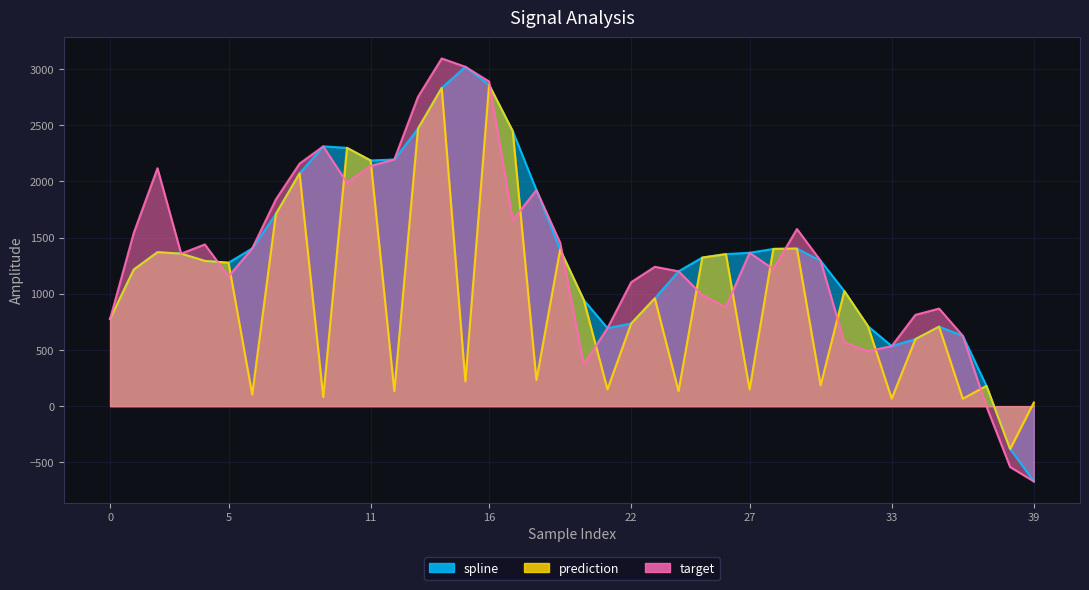

The prediction series shows 1276.7 at 5. True or false?

True